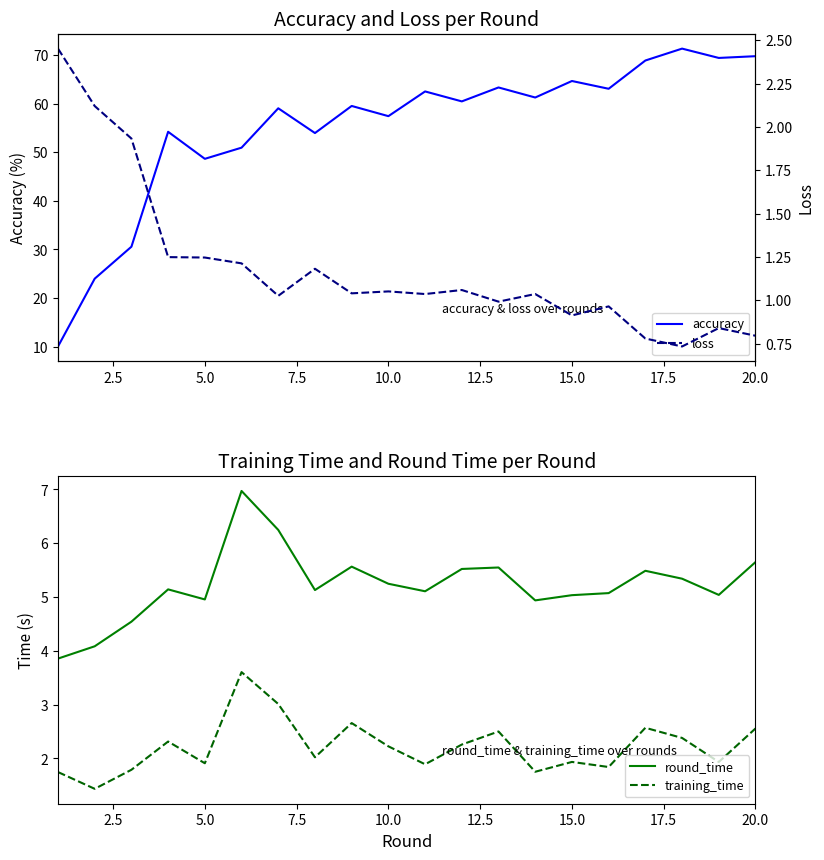

Is it true that training_time equals 1.9 at 5.0?

True